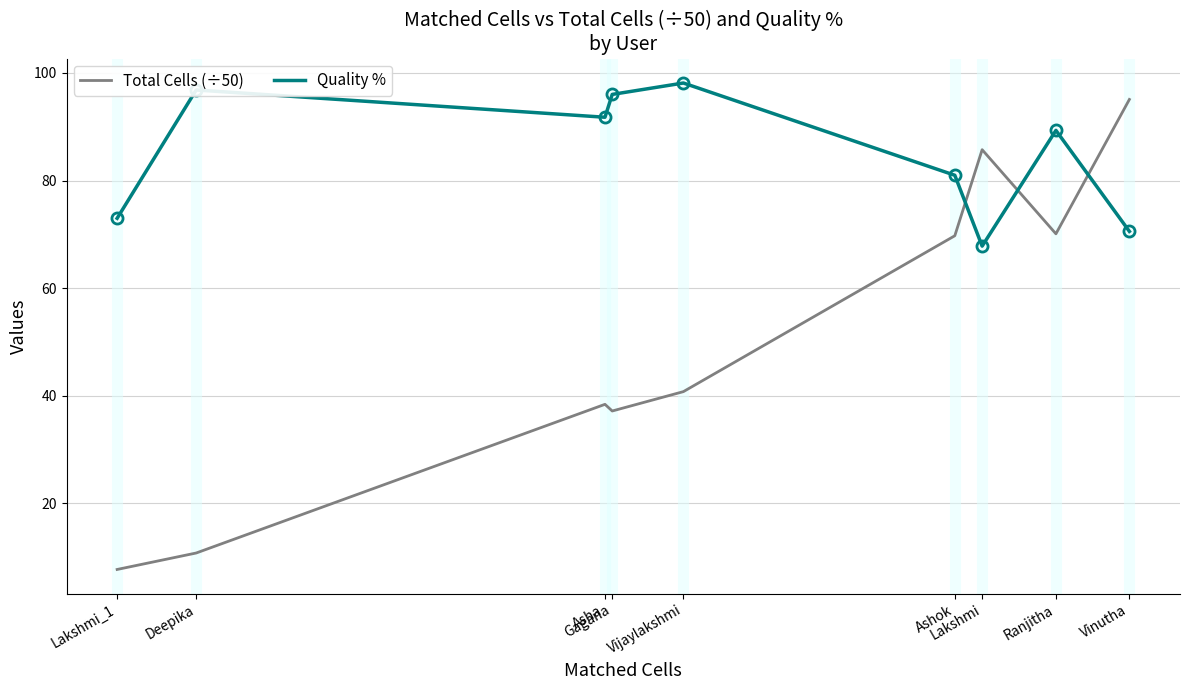

Is the value of Quality % at Lakshmi_1 greater than the value of Total Cells (÷50) at Gagana?

Yes